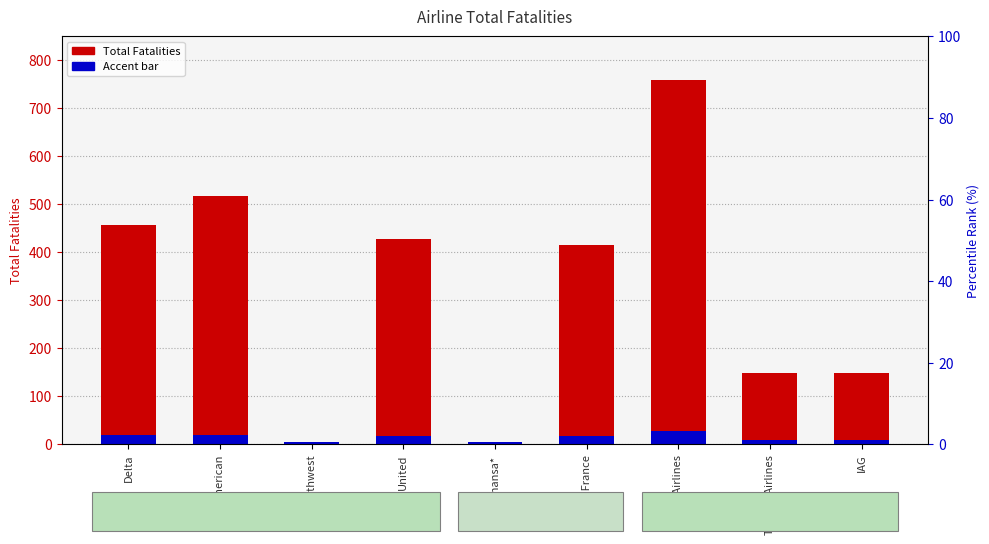

Is it true that Accent (scaled) equals 12.3 at Delta?

False